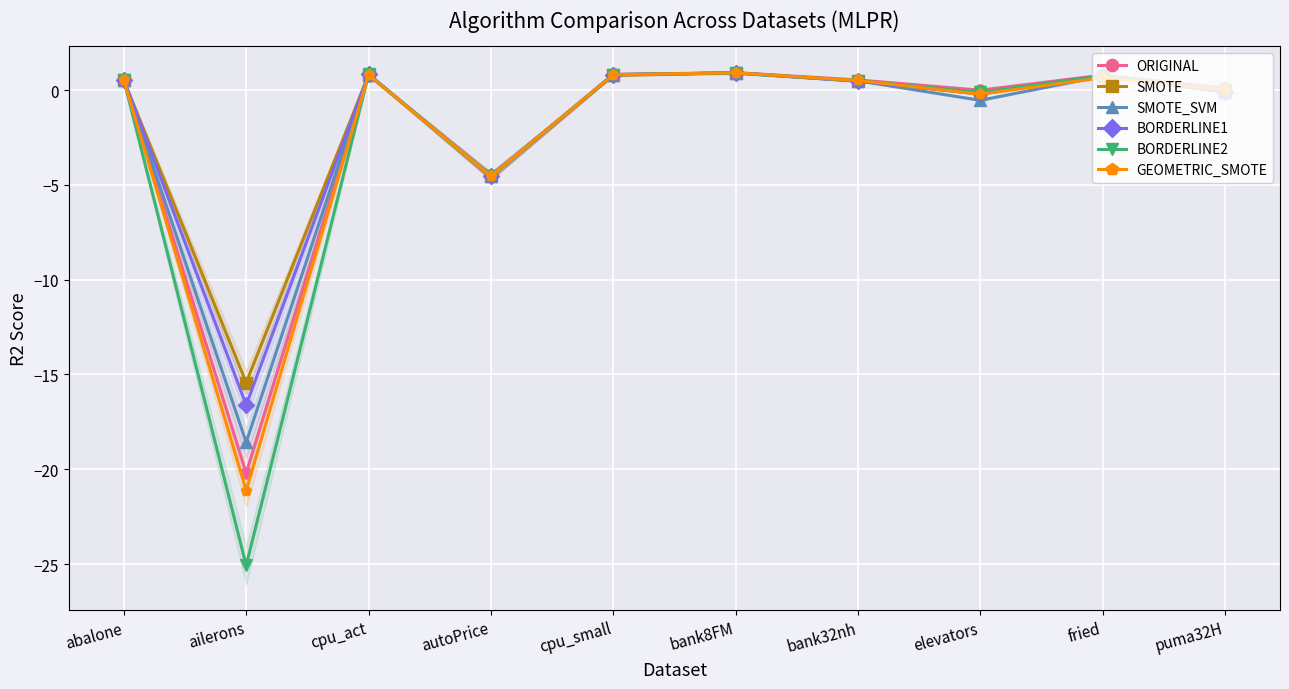

What is the difference between the ORIGINAL values at bank8FM and ailerons?

21.1